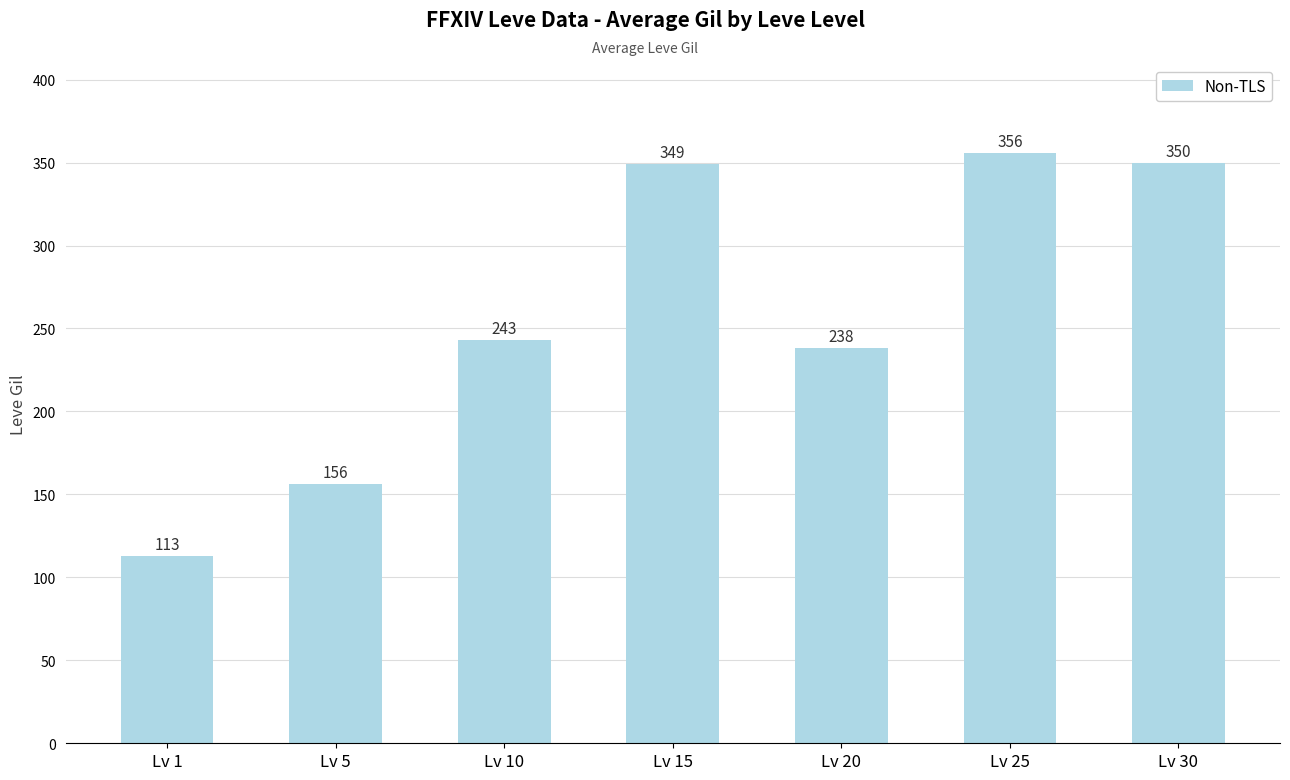

What value does the data have at Lv 1?

113